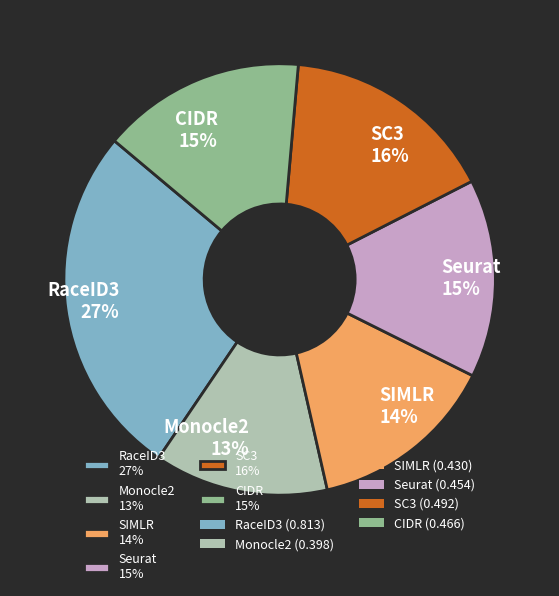

Which slice is the largest?

RaceID3